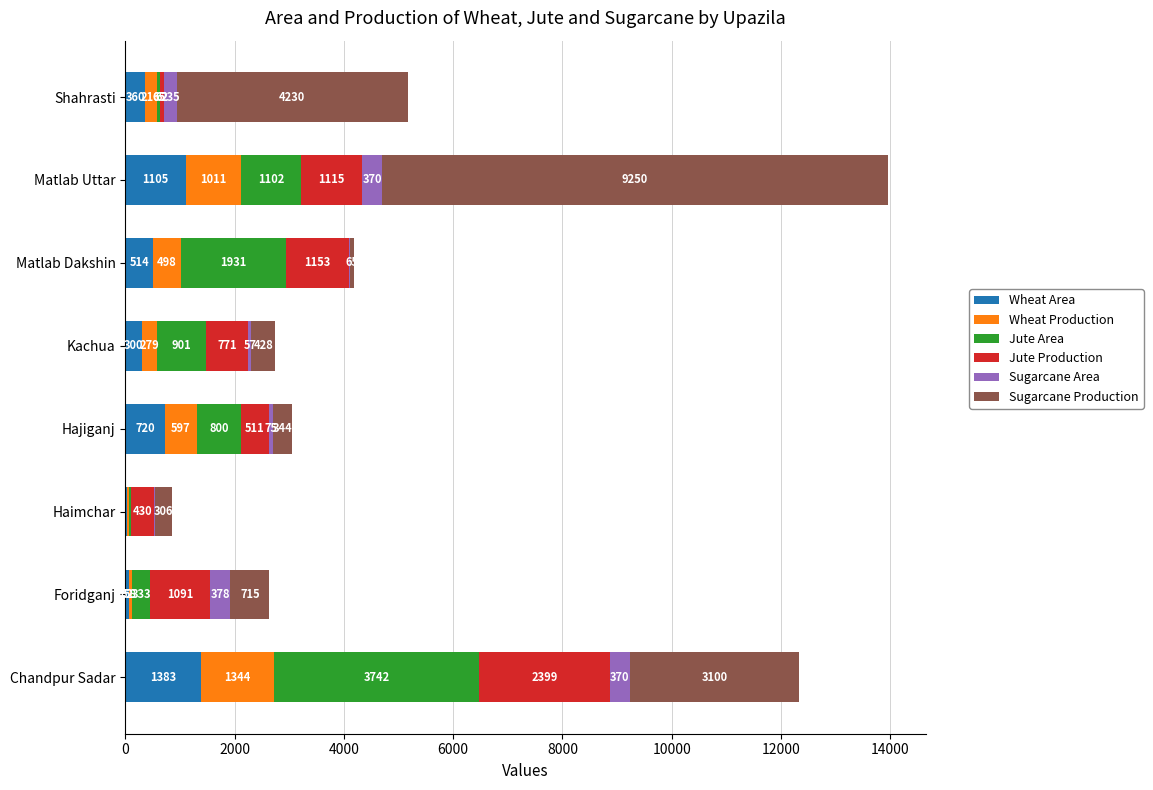

What is the highest value of the Wheat Area series?

1383